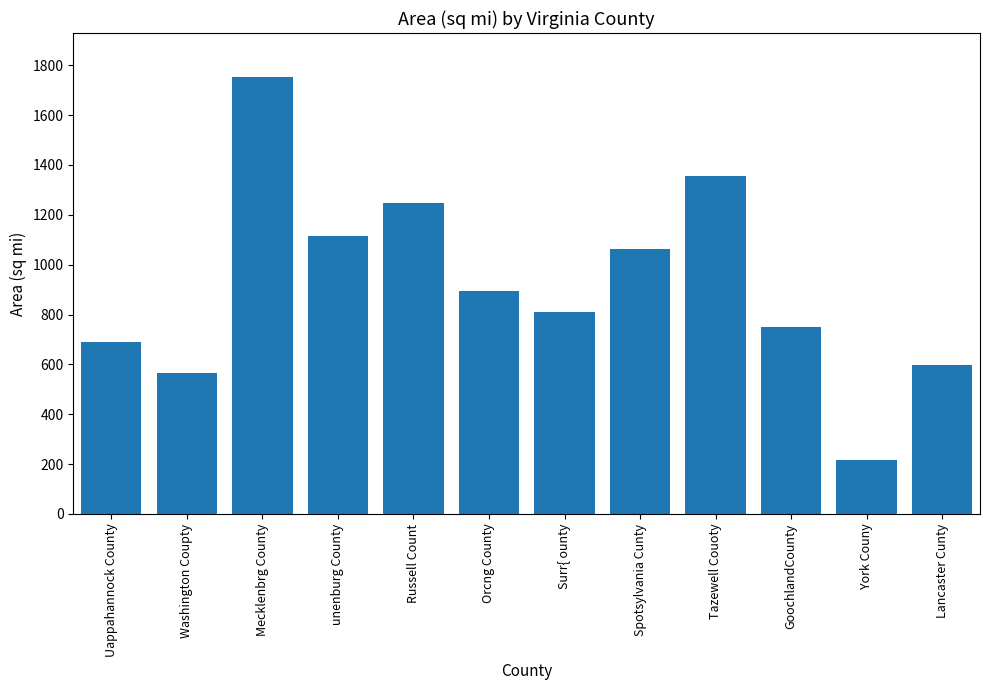

What is the ratio of the value at Russell Count to the value at Surr{ ounty?

1.5